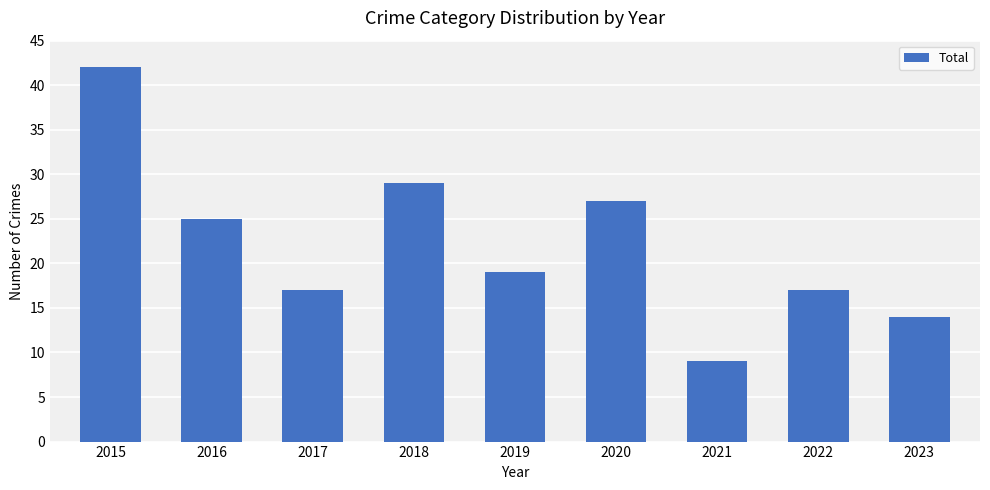

What is the sum of the values at 2021 and 2015?

51